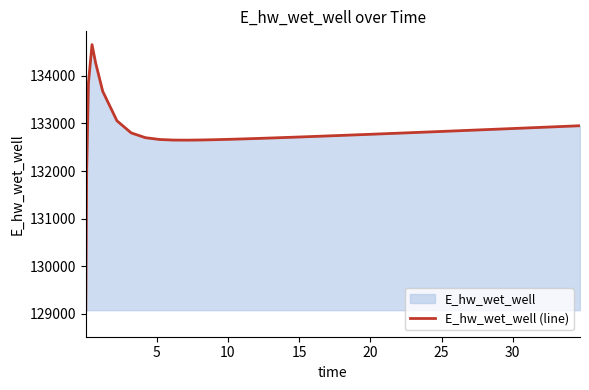

What is the difference between the maximum and minimum values?

5573.3